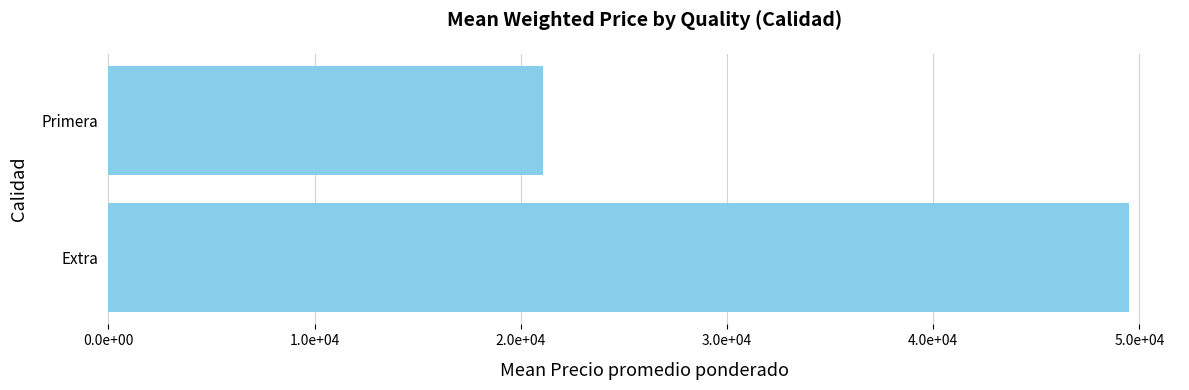

Which label corresponds to the largest value in the chart?

Extra